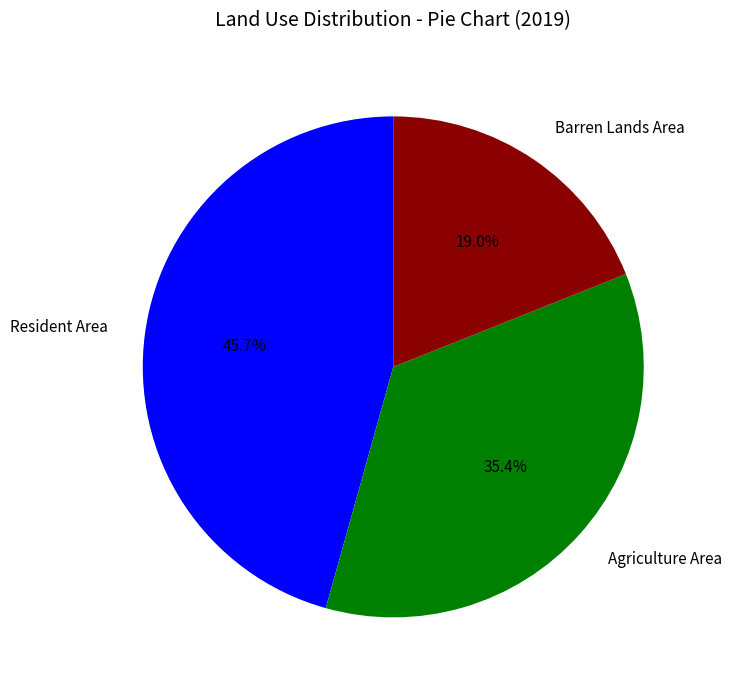

Rank the categories by value from highest to lowest.

Resident Area, Agriculture Area, Barren Lands Area